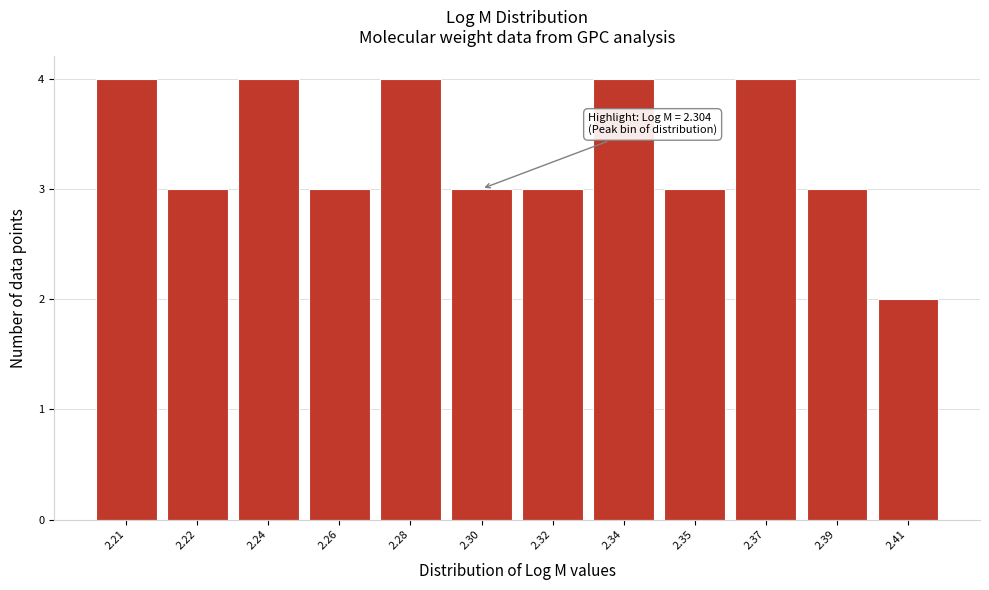

Reading left to right, extract all data points from this chart.

2.21=4	2.22=3	2.24=4	2.26=3	2.28=4	2.30=3	2.32=3	2.34=4	2.35=3	2.37=4	2.39=3	2.41=2